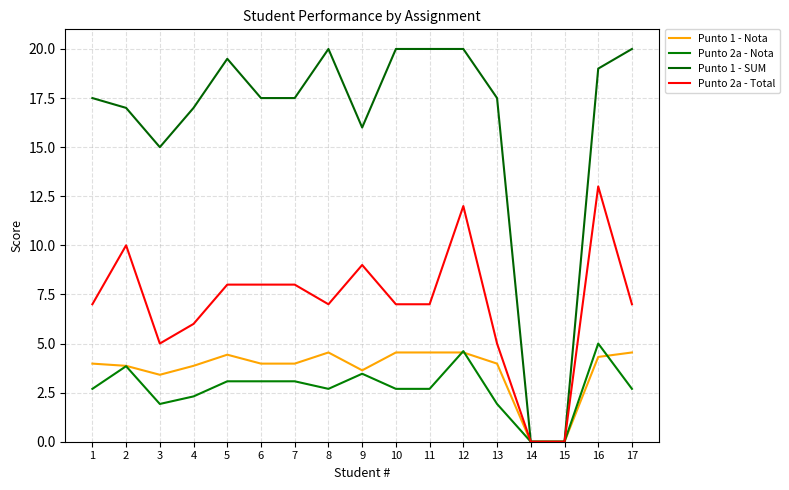

What is the sum of all Punto 2a - Total values?

119.0